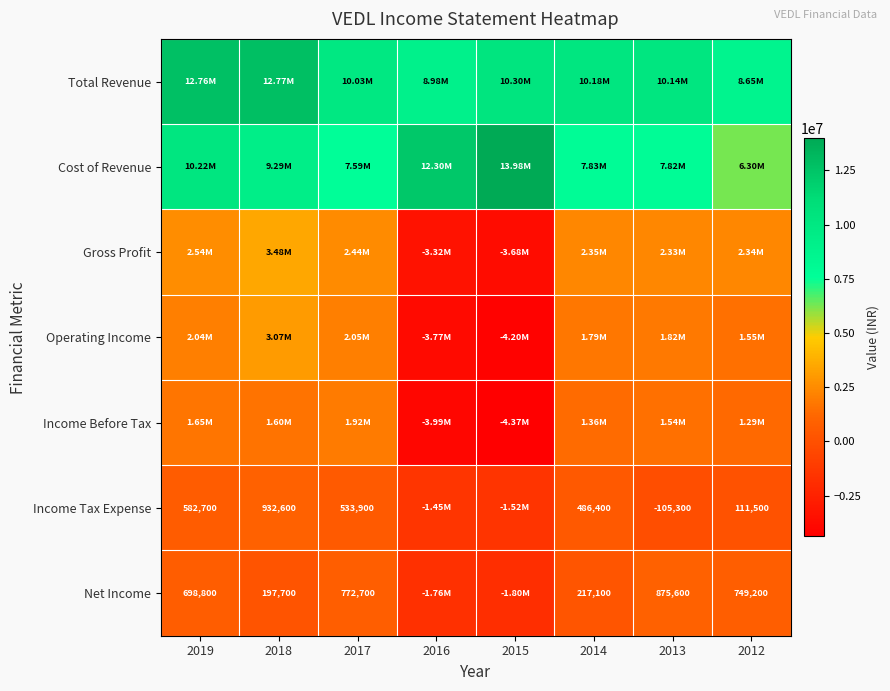

The value of Income Before Tax at 2018 is 2499317. True or false?

False